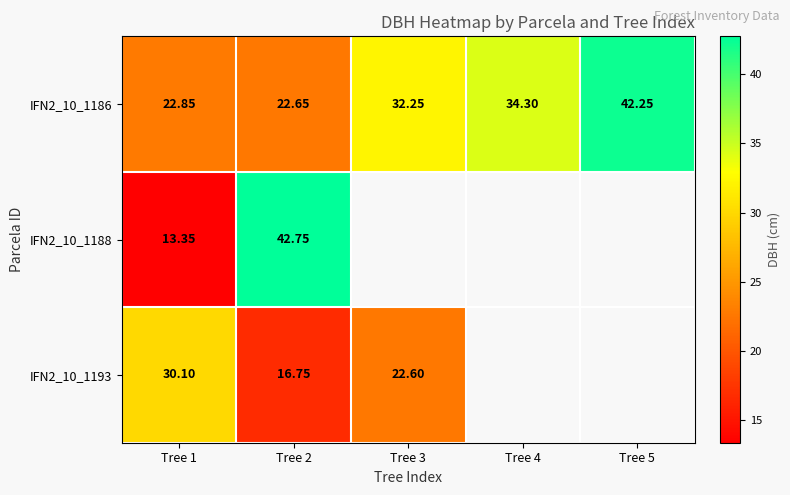

List the labels in order of IFN2_10_1186 value, smallest first.

Tree 2, Tree 1, Tree 3, Tree 4, Tree 5